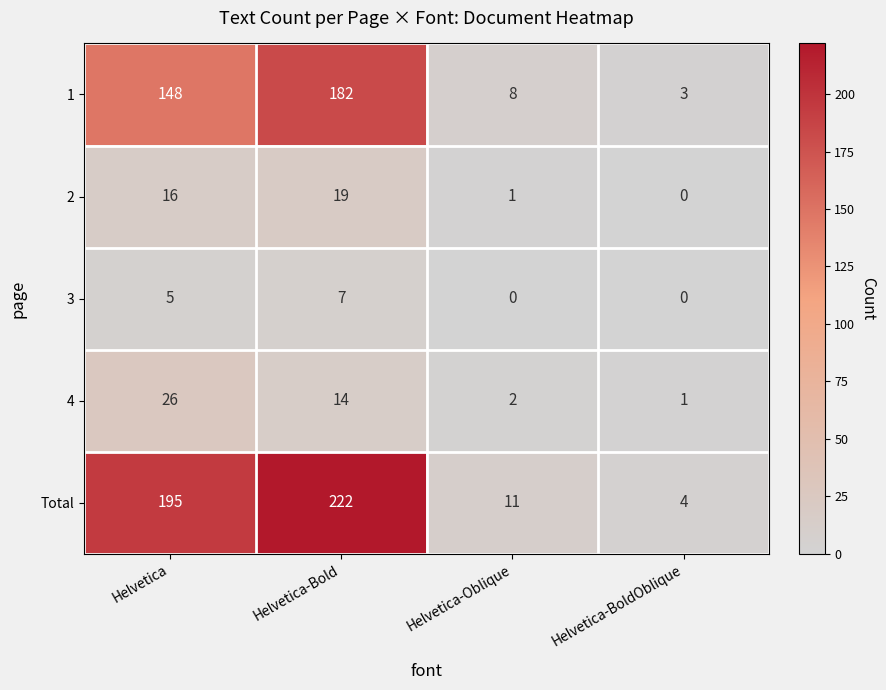

What is the maximum value shown in the chart?

222